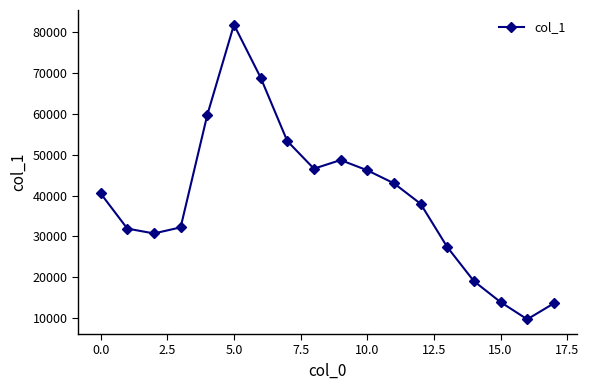

What is the difference between the maximum and minimum values?

72155